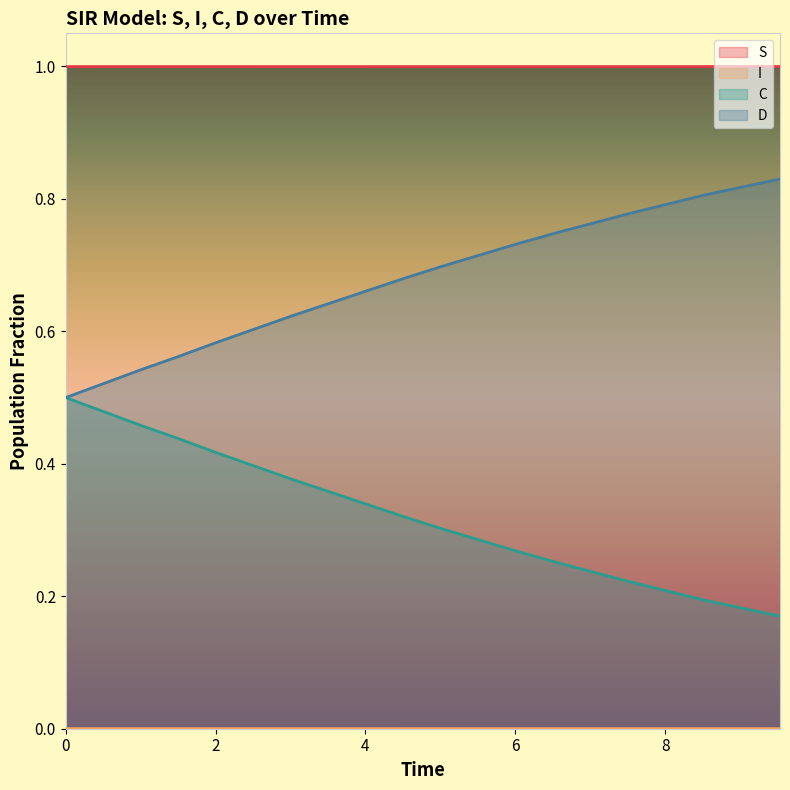

True or false: D and S intersect in this chart.

False